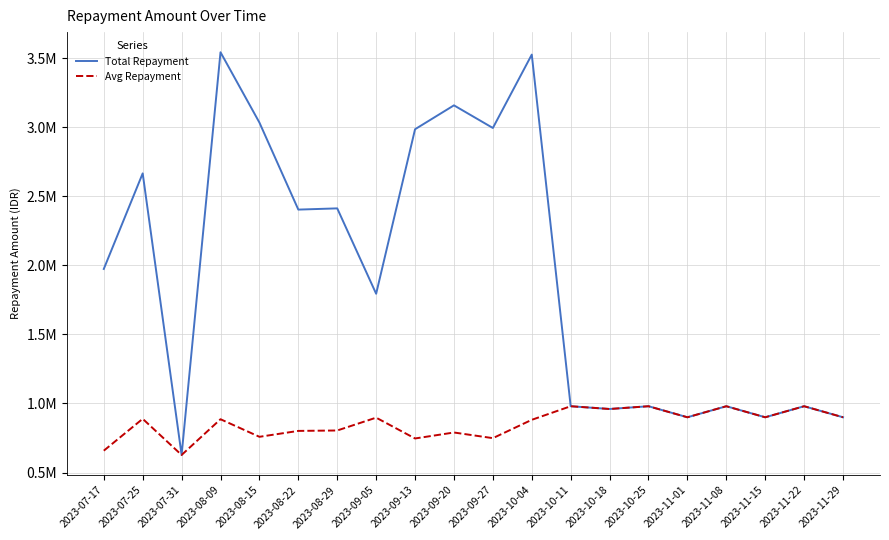

Does the chart display data point markers on the line(s)?

No